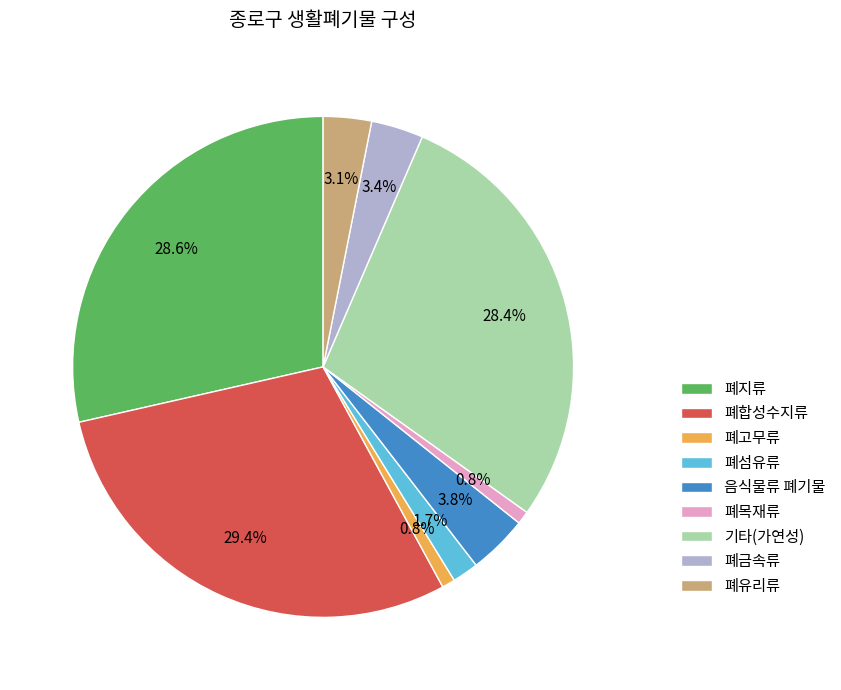

Between 폐고무류 and 폐지류, which is larger?

폐지류